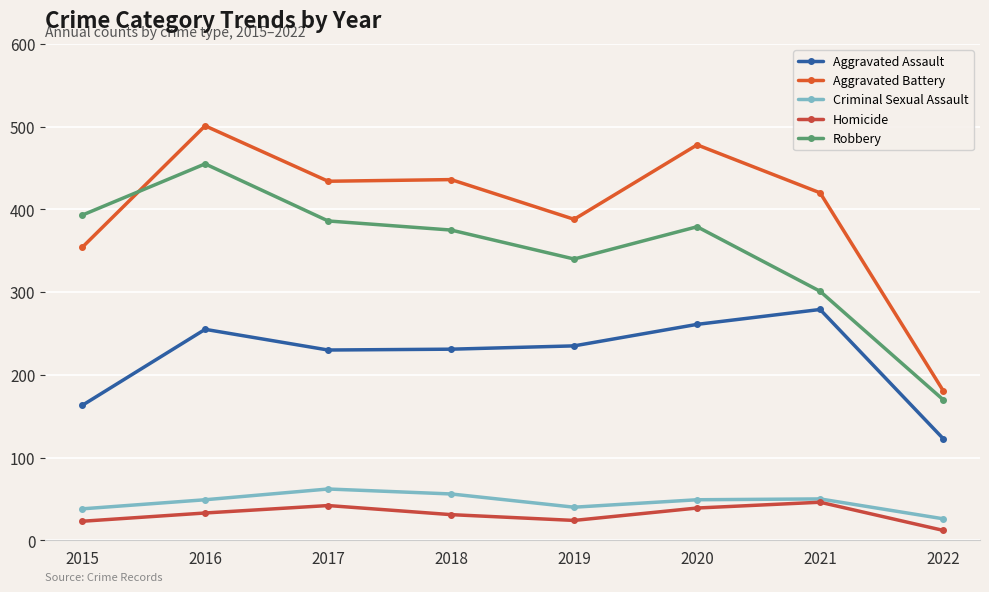

Where is the first local minimum for Criminal Sexual Assault?

2019